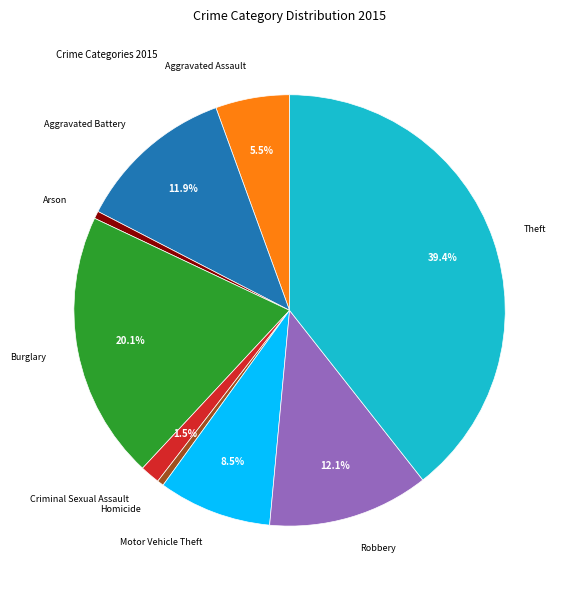

To the nearest percent, what is the difference between the largest and smallest slice percentages?

39%